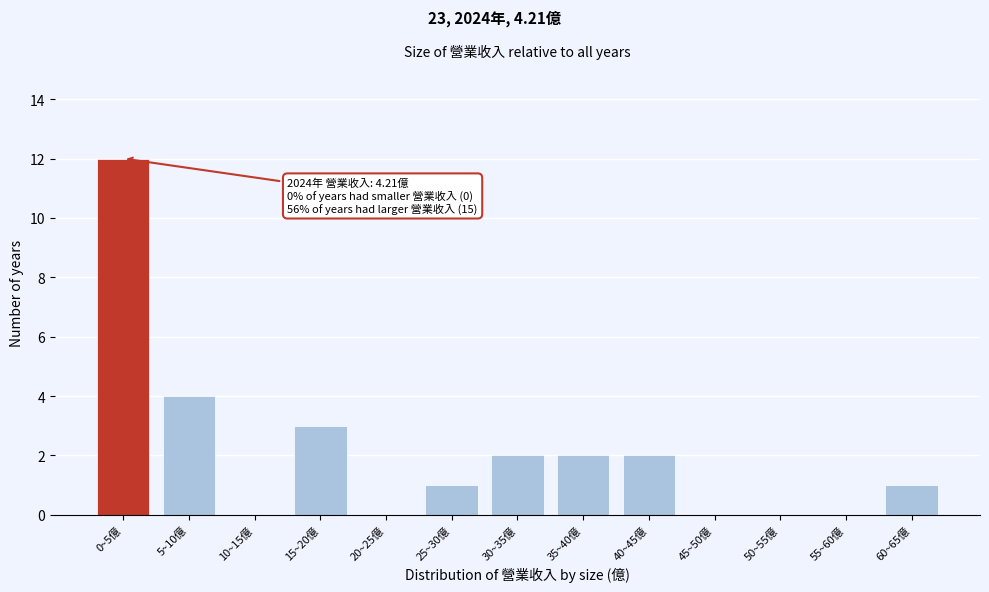

Reading left to right, what are all the values shown in this chart?

0~5億=12	5~10億=4	10~15億=0	15~20億=3	20~25億=0	25~30億=1	30~35億=2	35~40億=2	40~45億=2	45~50億=0	50~55億=0	55~60億=0	60~65億=1